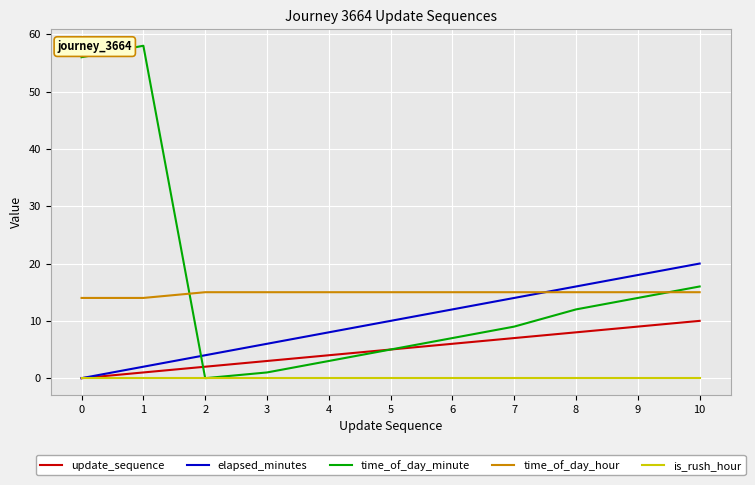

True or false: time_of_day_hour and is_rush_hour cross at least once.

False